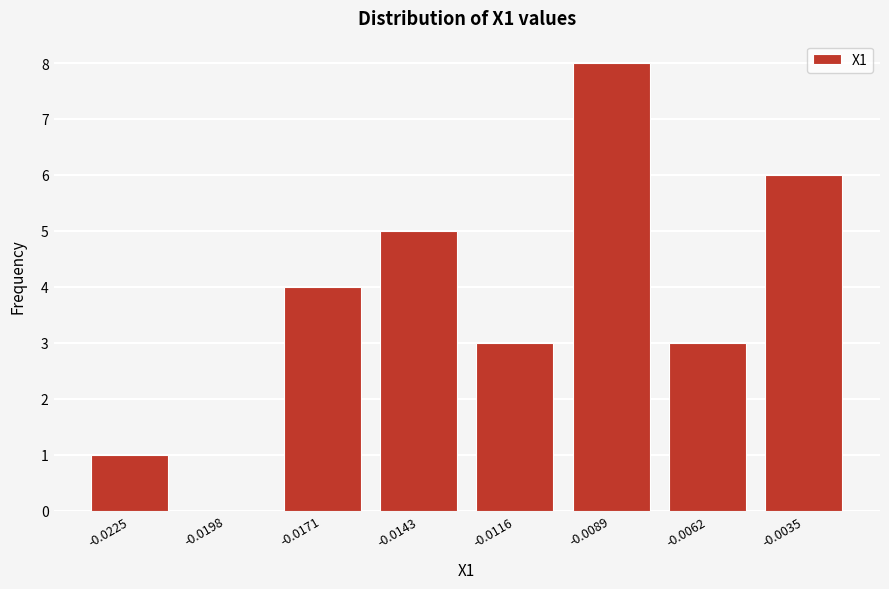

Reading left to right, transcribe all the data shown in this chart.

-0.0225=1	-0.0198=0	-0.0171=4	-0.0143=5	-0.0116=3	-0.0089=8	-0.0062=3	-0.0035=6